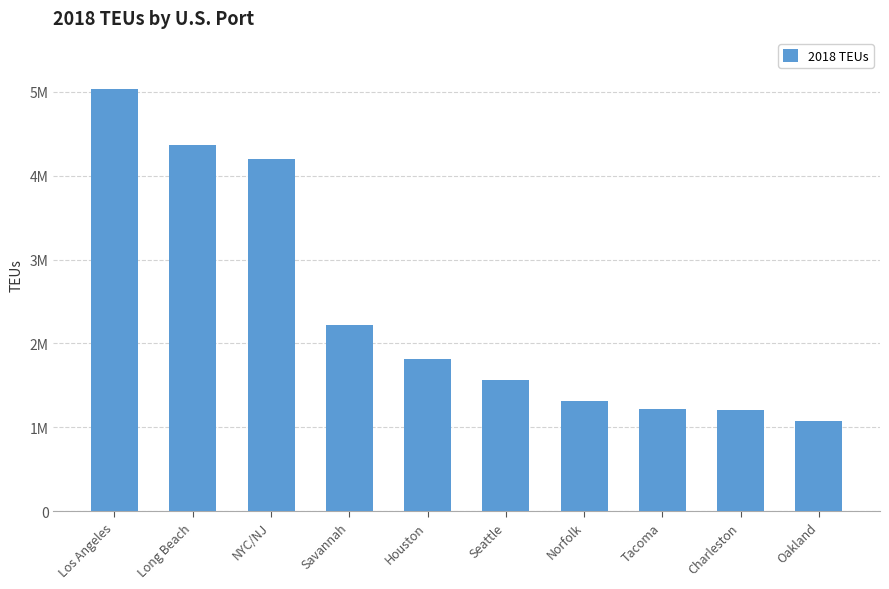

What position from the left is Oakland?

10